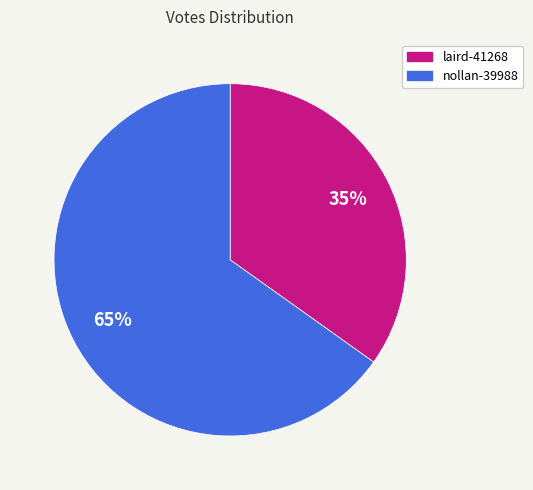

What percentage is the laird-41268 slice, to the nearest percent?

35%